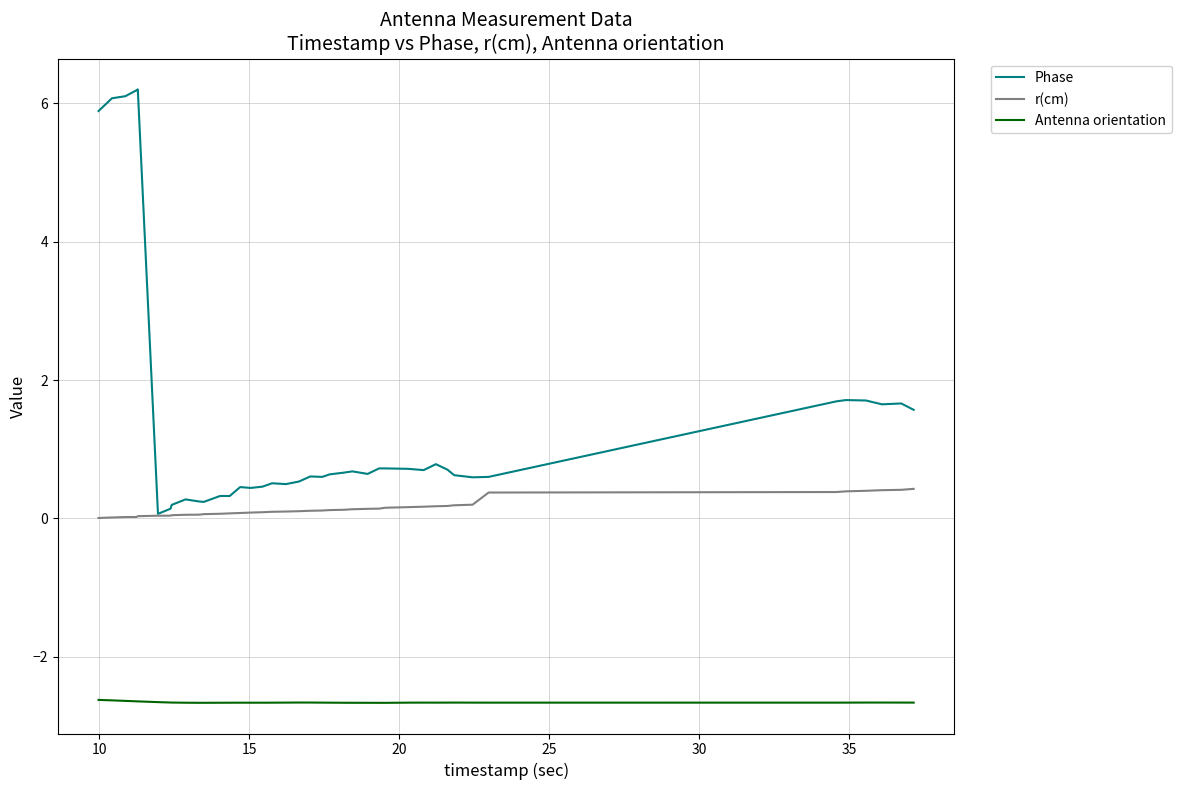

What is the greatest value displayed?

6.2